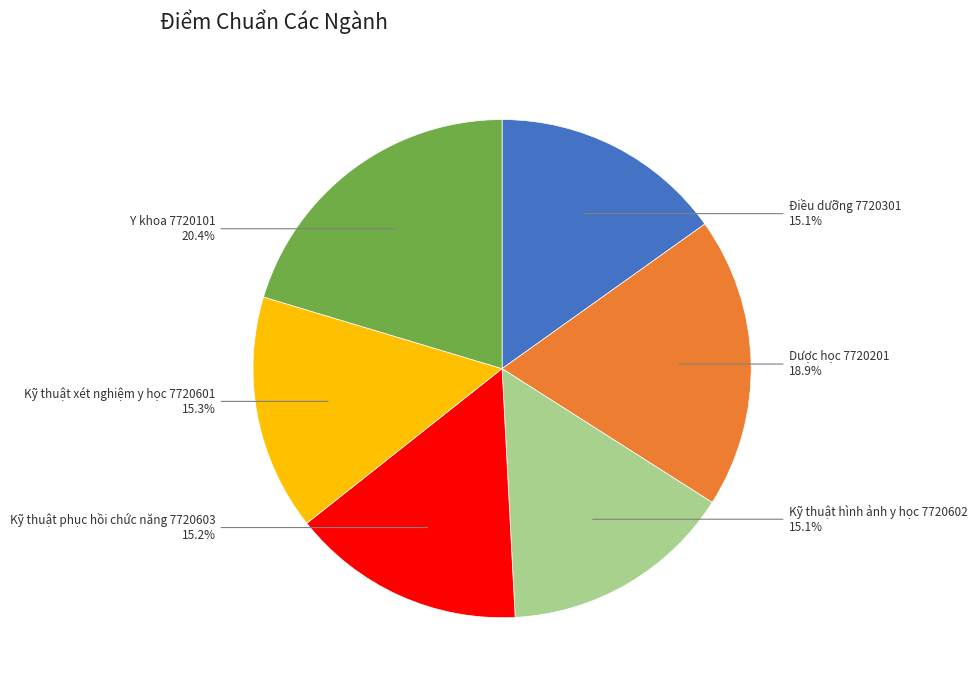

True or false: Y khoa 7720101 accounts for 20% of the total.

True